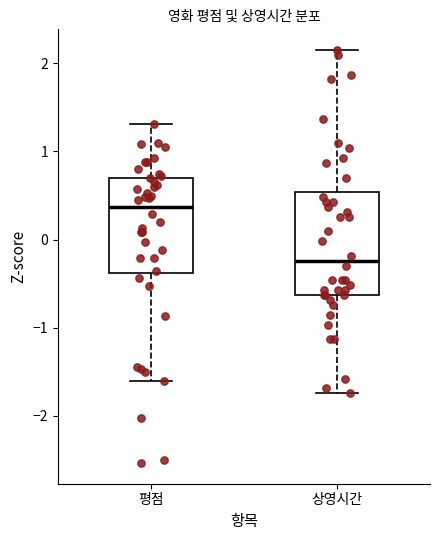

Reading left to right, transcribe this box plot: for each box, give where its median line is, the range the box spans, and where its two whiskers end, as read against the y-axis. The values are not printed on the chart, so give them approximately, as read against the axis.

평점: median 0.4, box -0.4 to 0.7, whiskers -1.6 to 1.3
상영시간: median -0.2, box -0.6 to 0.5, whiskers -1.7 to 2.2